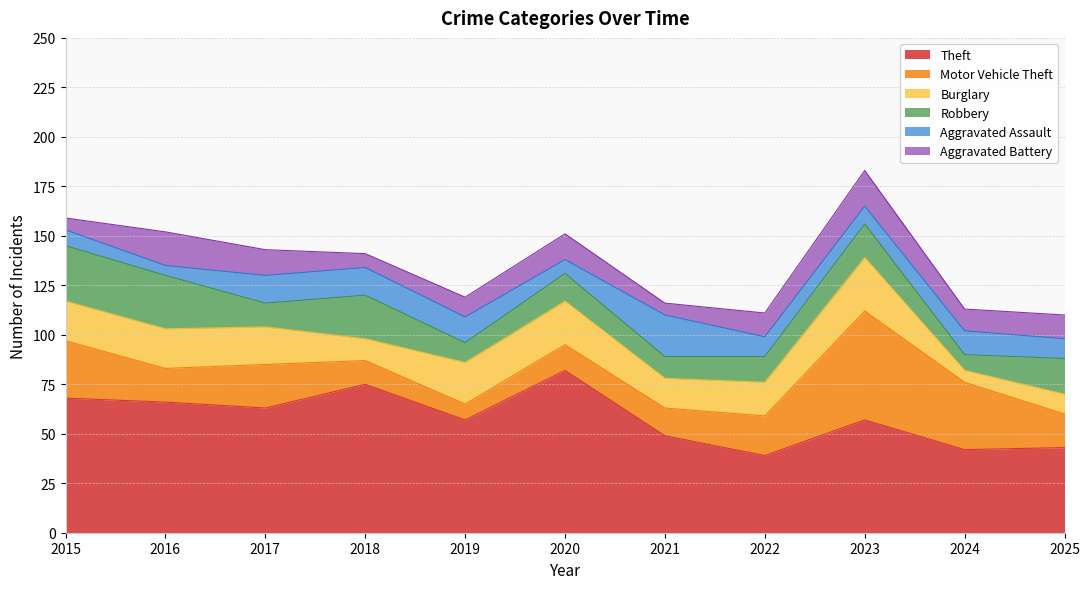

At which label does Aggravated Battery first exceed 12?

2016